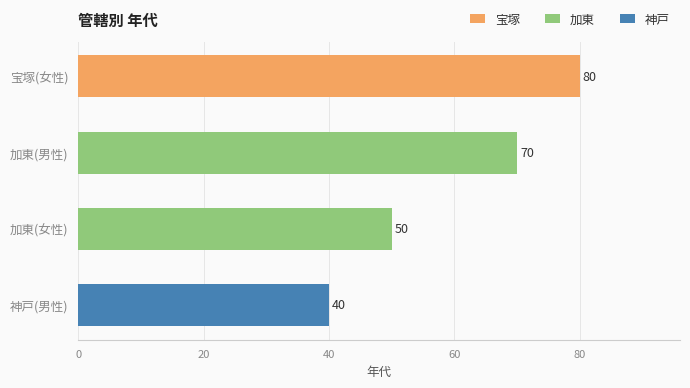

What is the average value of the 加東 series?

60